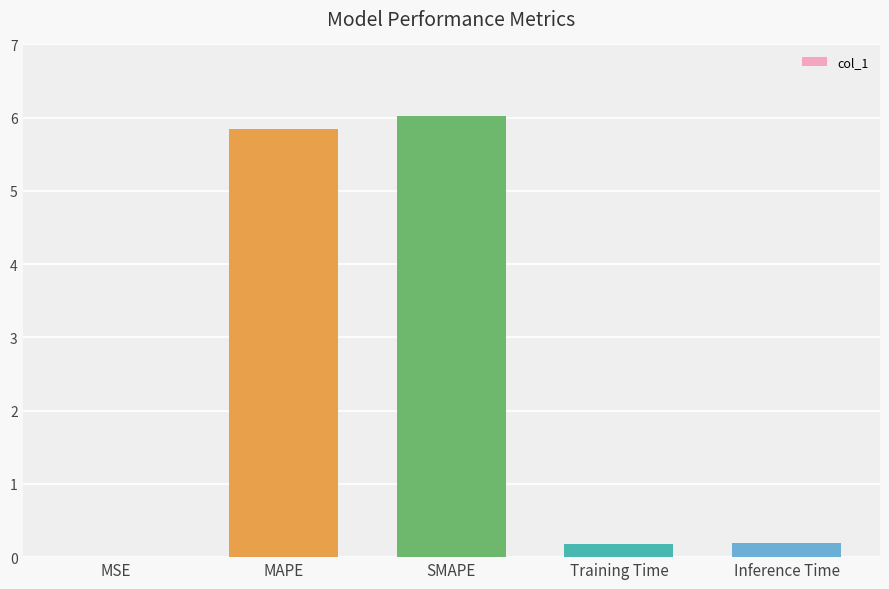

What is the change in value from MSE to MAPE?

+5.8